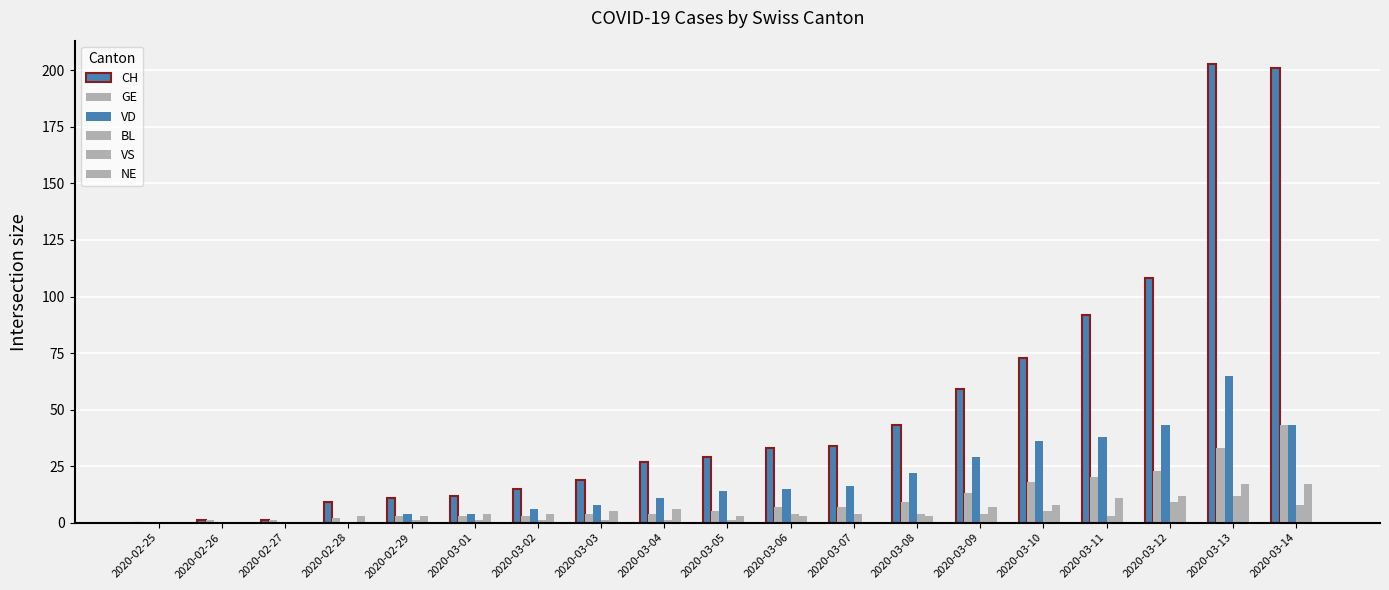

Does the chart contain stacked bars?

No